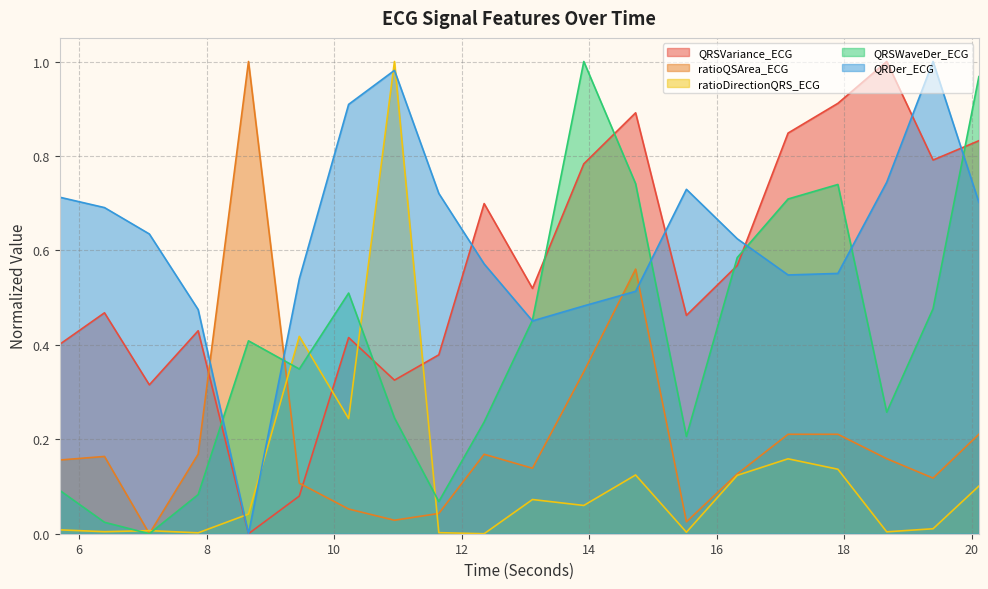

At which label does QRDer_ECG reach its minimum?

8.65625